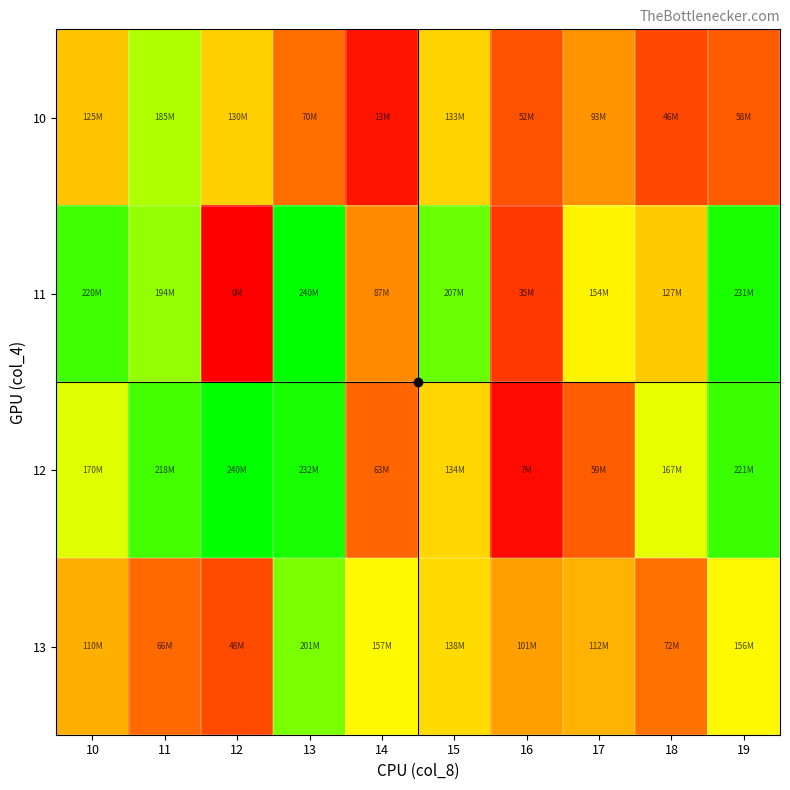

Which label corresponds to the smallest value in the chart?

12